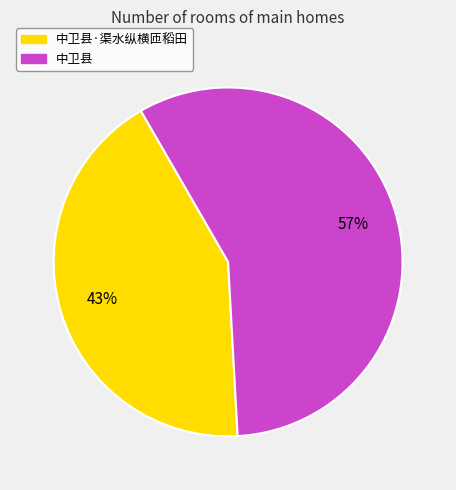

Which category has the biggest portion of the pie?

中卫县